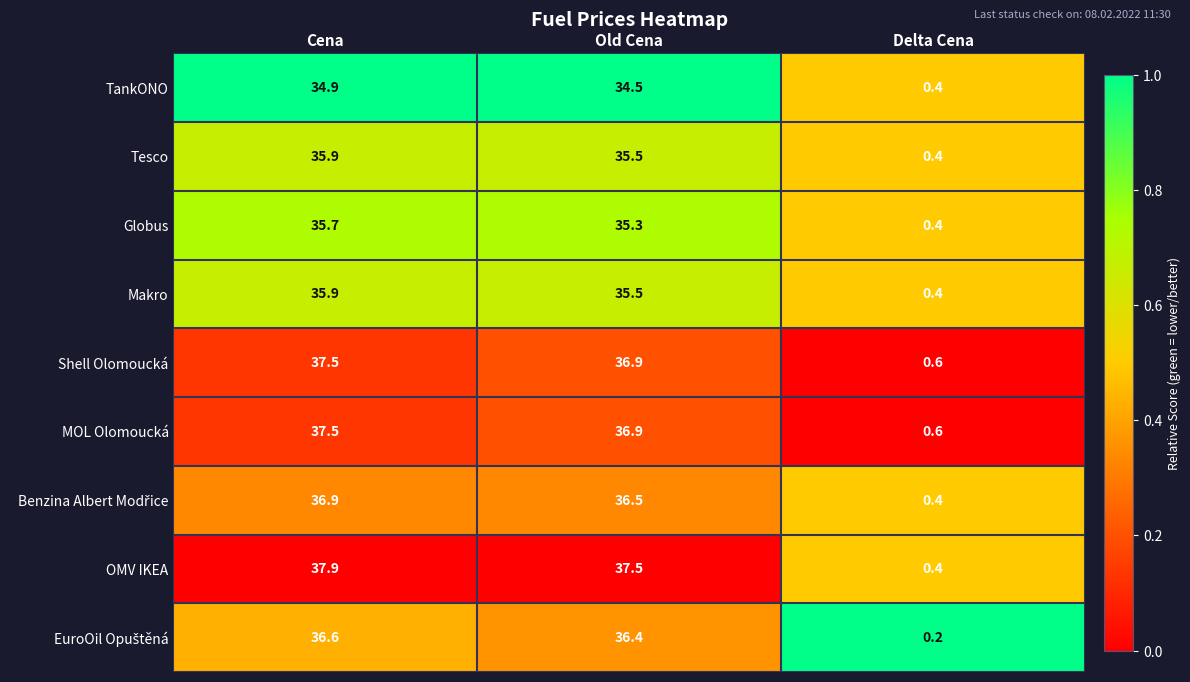

Which series has the largest range (max minus min)?

OMV IKEA